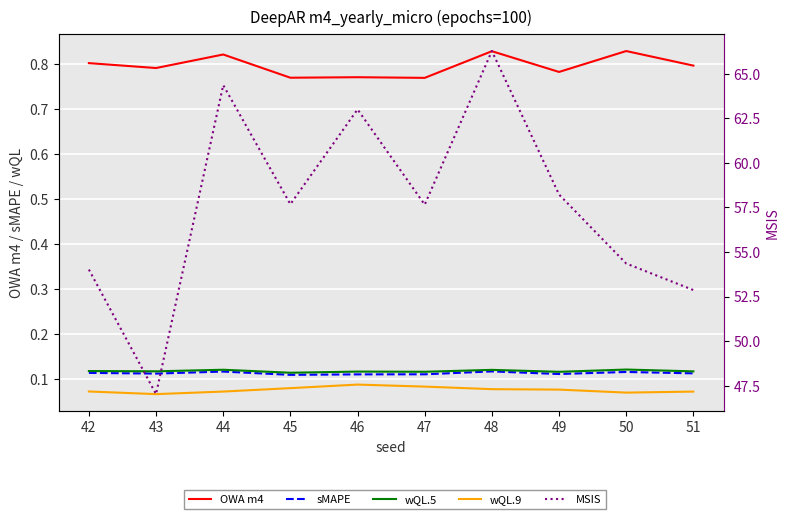

How many lines are shown in the chart?

5